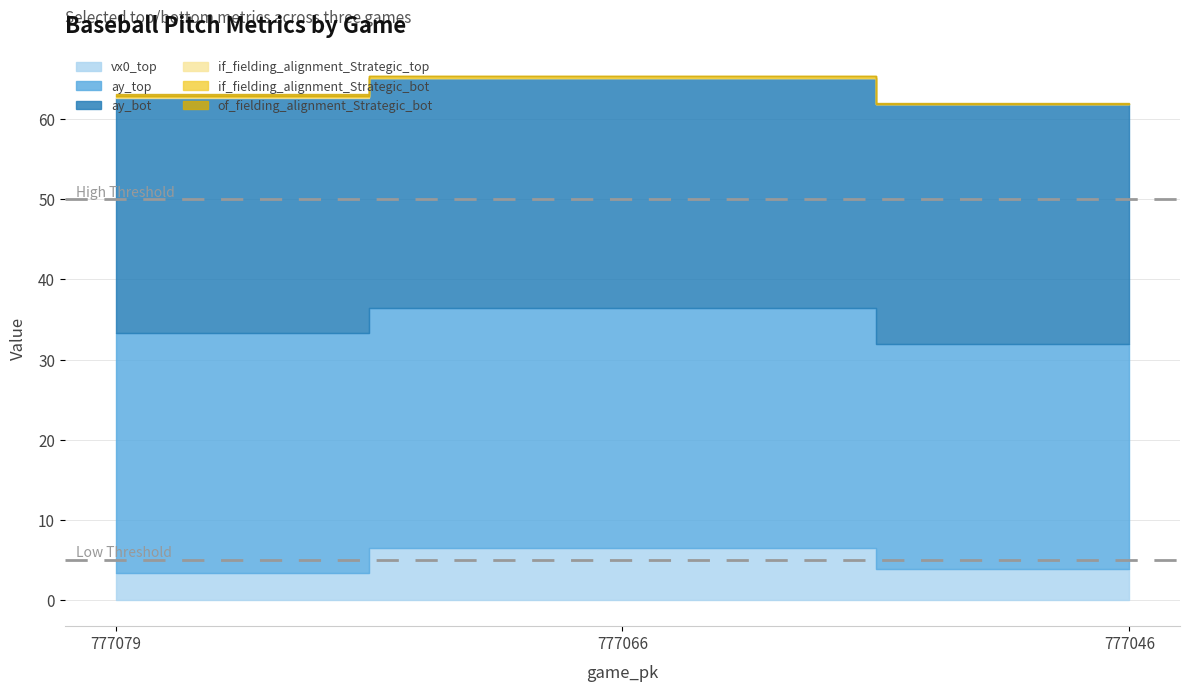

Is it true that vx0_top equals 3.9 at 777046?

True